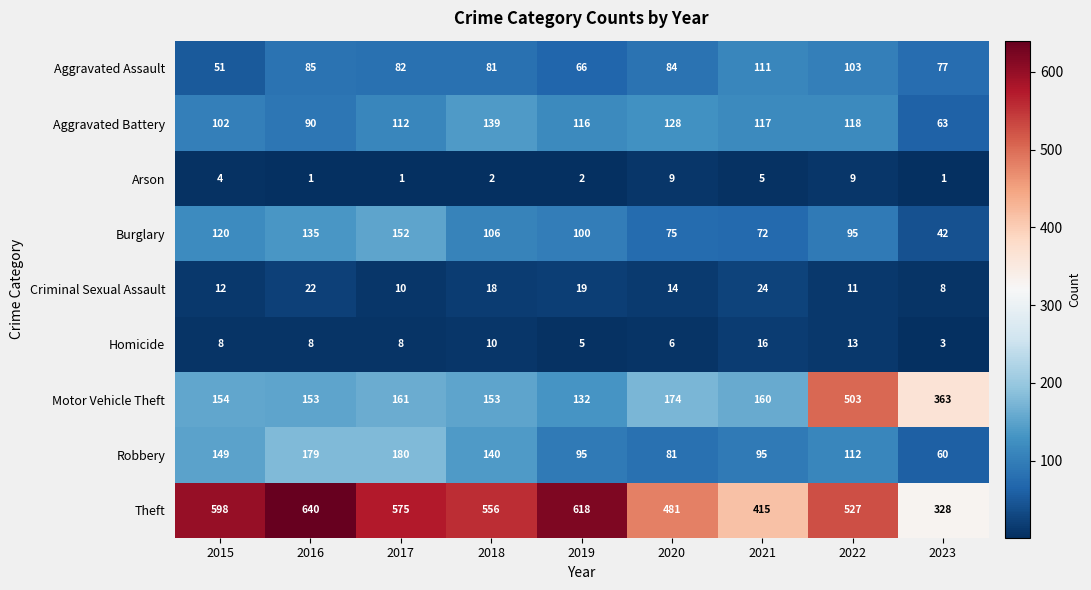

At which label does Theft first exceed 556?

2015